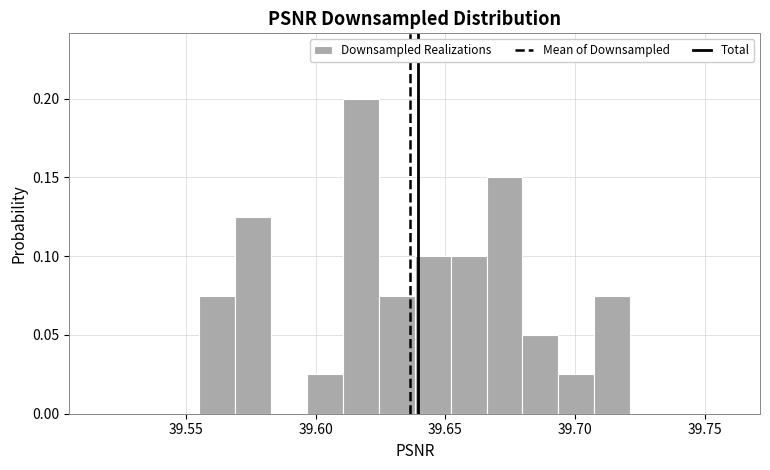

Read against the x-axis, roughly where is the centre of the tallest bar?

39.615